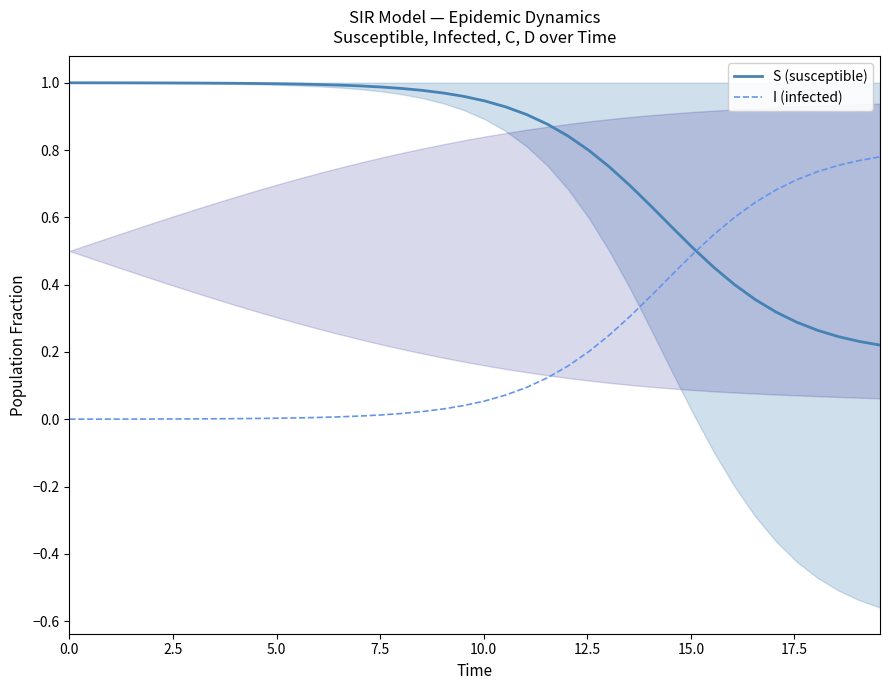

Is the value of I (infected) at 39 greater than the value of S (susceptible) at 36?

Yes